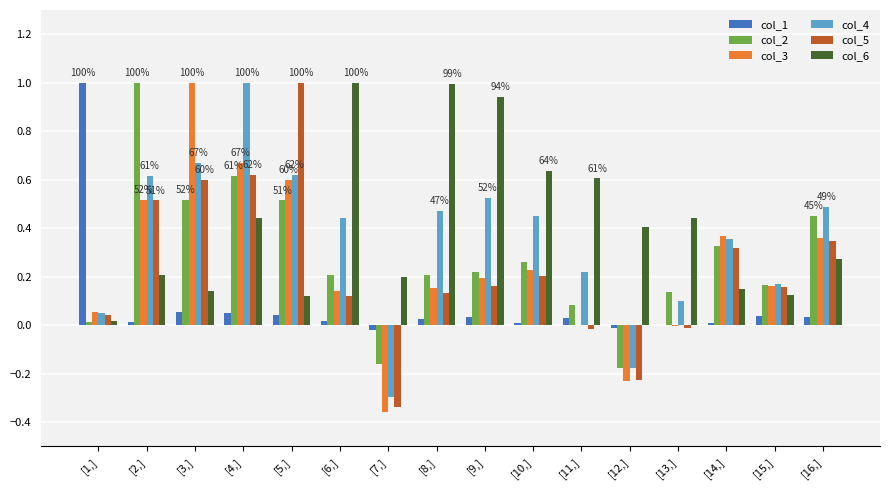

Is the value of col_2 at [9,] greater than the value of col_4 at [6,]?

No